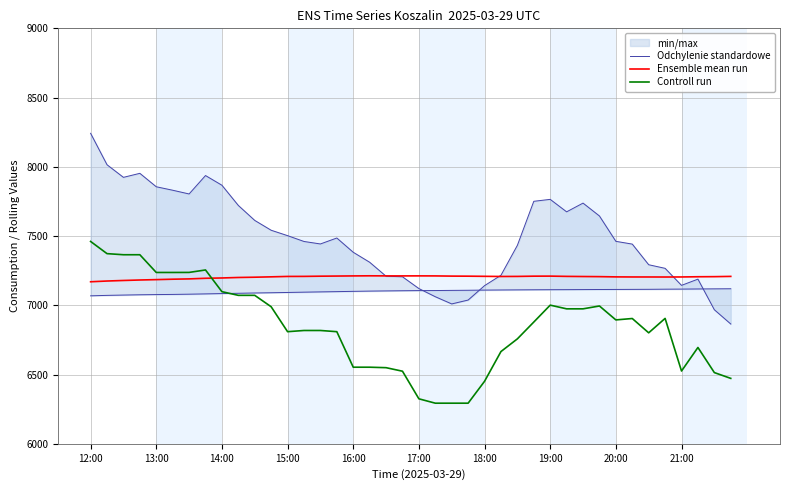

The Odchylenie standardowe series shows 2355.8 at 39. True or false?

False